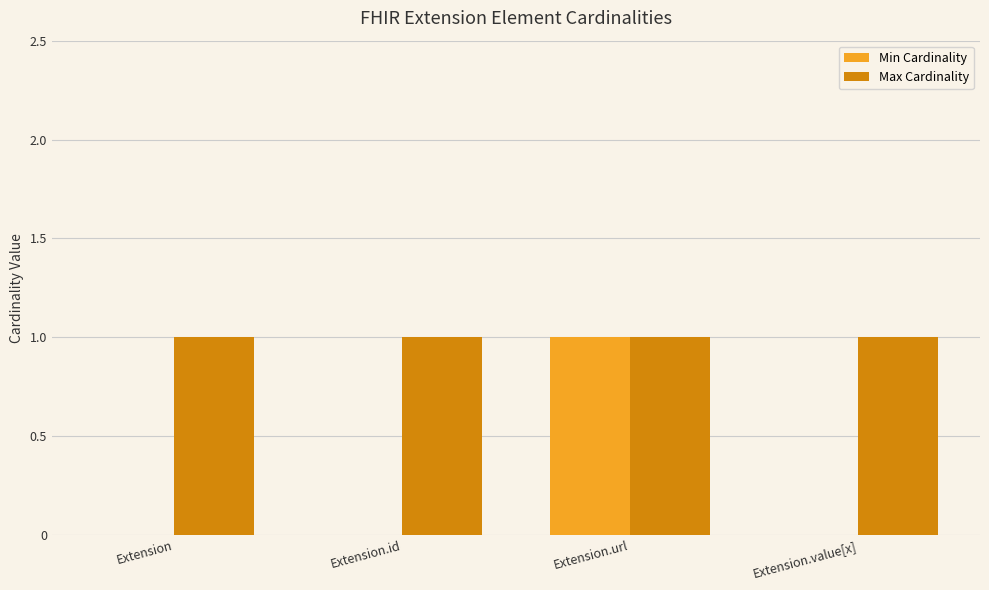

The value of Min Cardinality at Extension.url is 1. True or false?

True